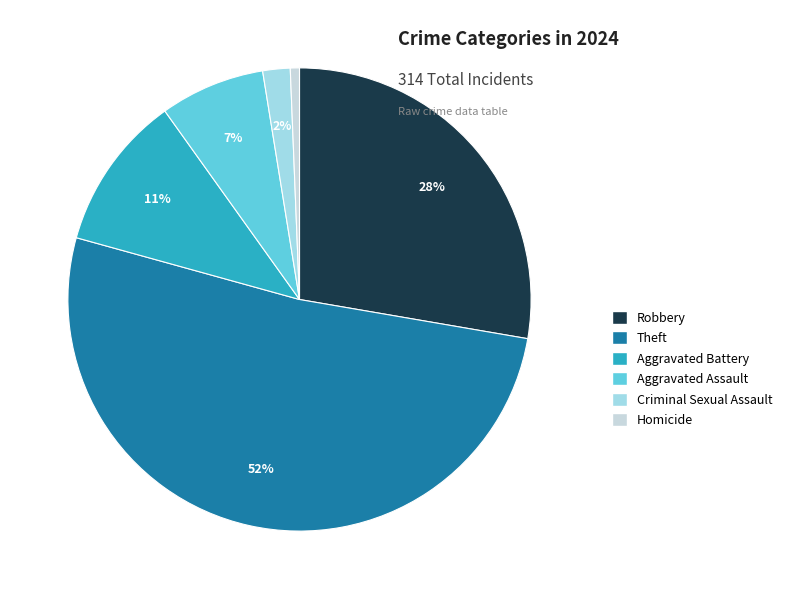

To the nearest percent, what is the average slice percentage?

17%